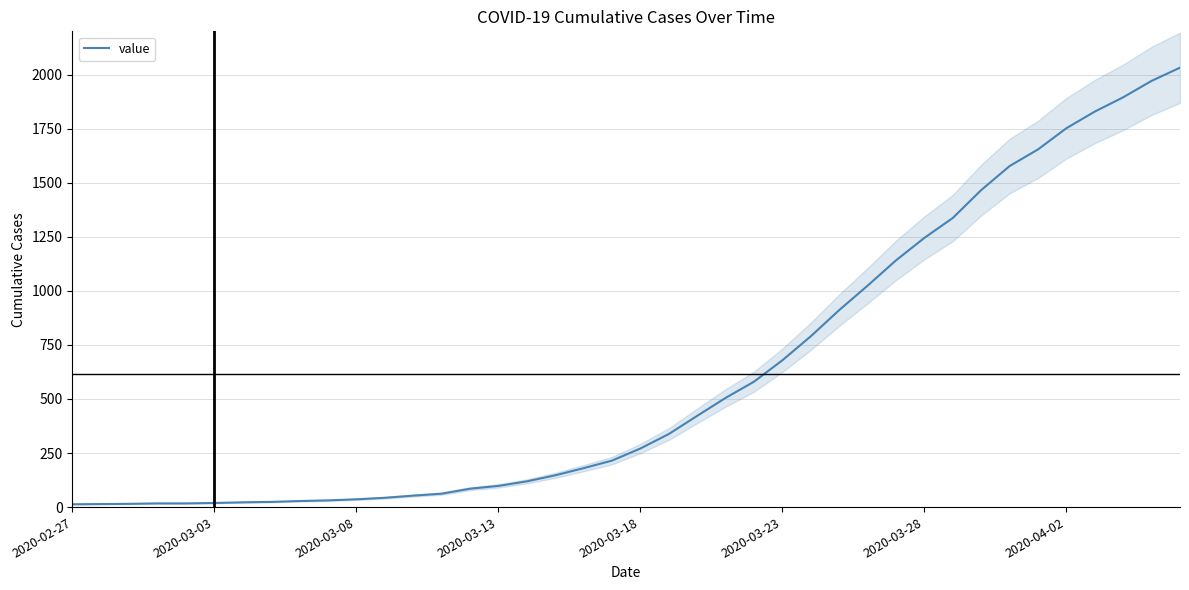

What is the highest value of the value series?

2032